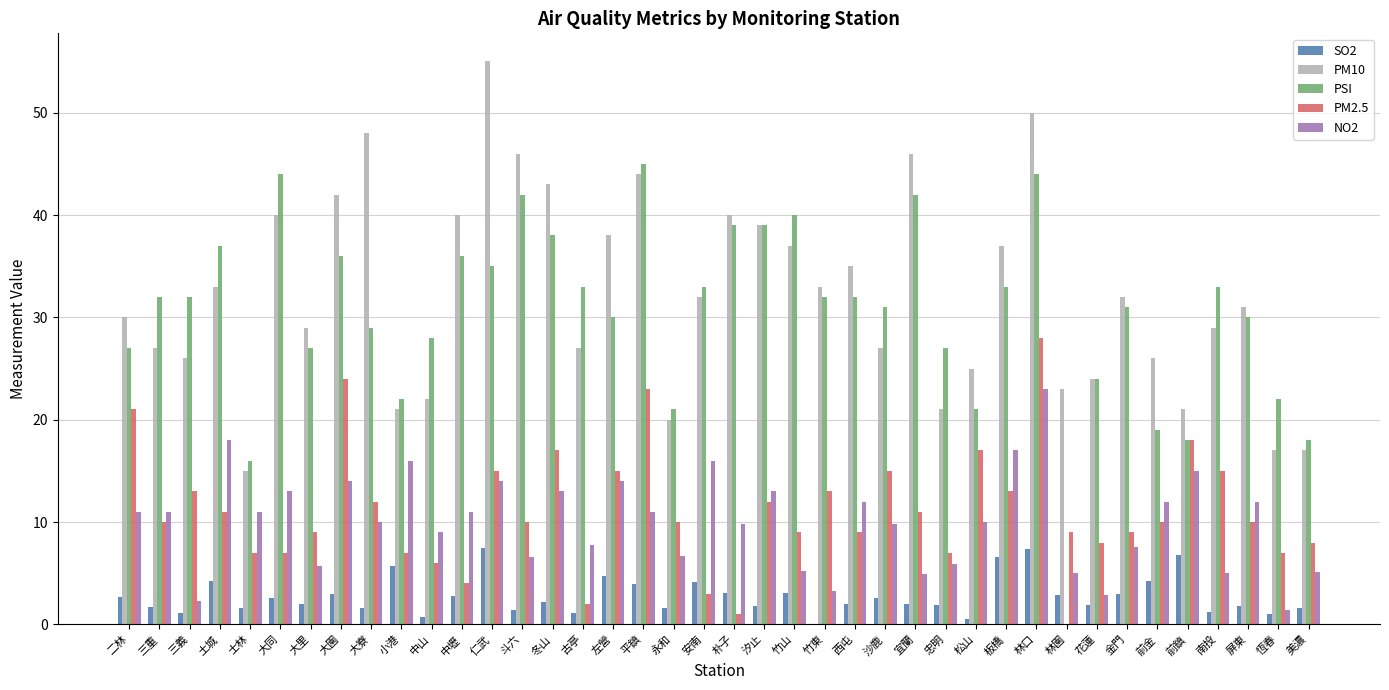

Which label corresponds to the largest value in the chart?

仁武